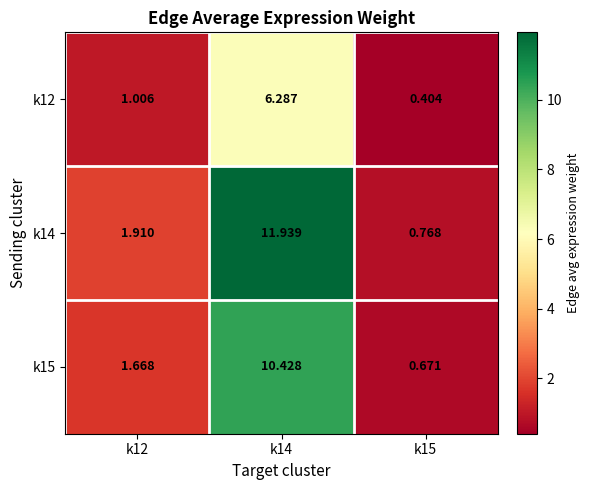

Is the value of k15 at k12 greater than the value of k14 at k15?

Yes